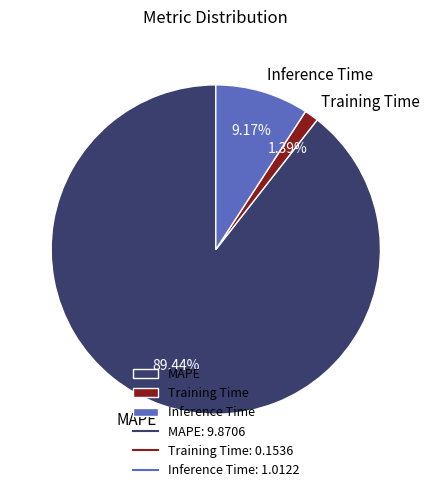

Which has a higher value, Inference Time or MAPE?

MAPE